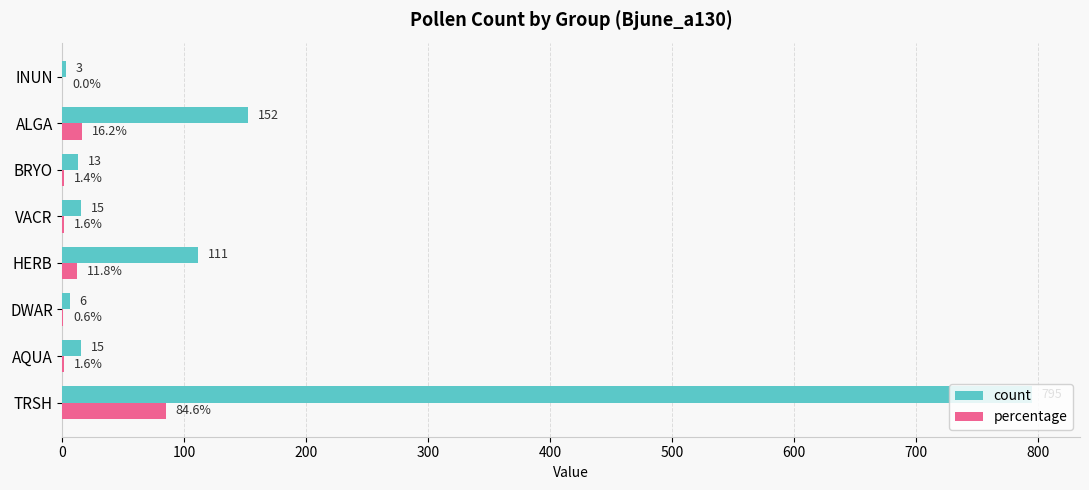

Where is count nearest to the value 399?

ALGA